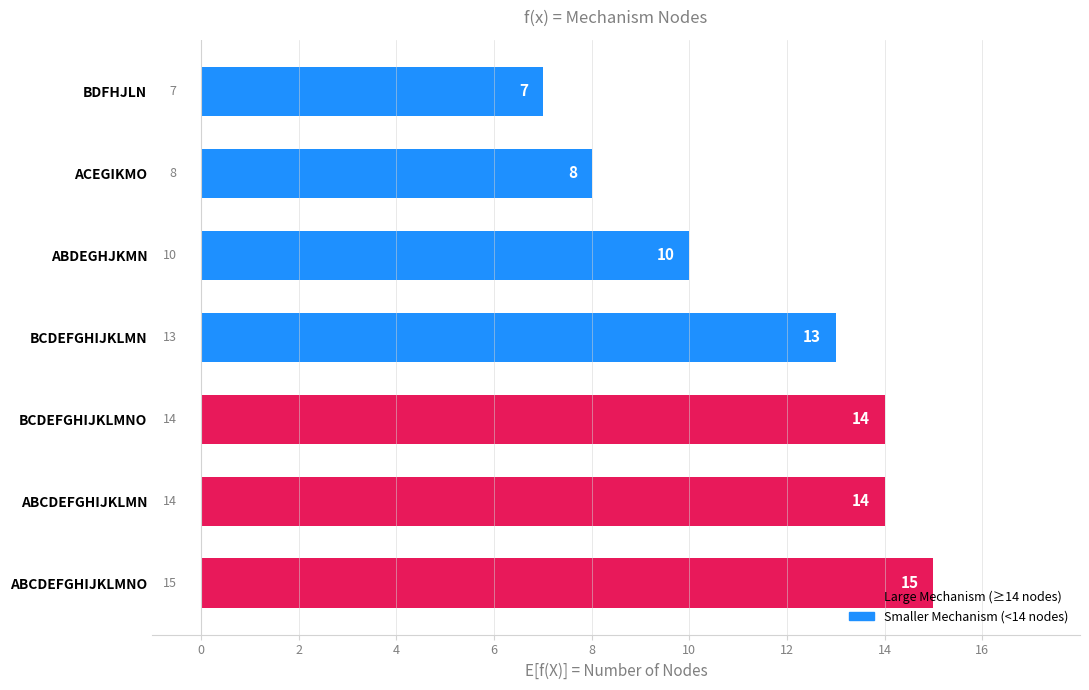

Does the chart contain any negative values?

No